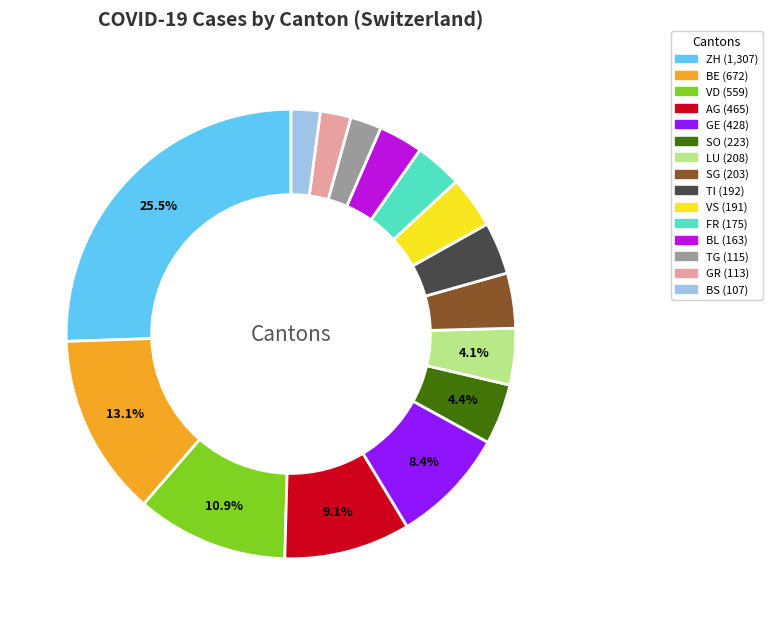

Does any single category account for the majority?

No